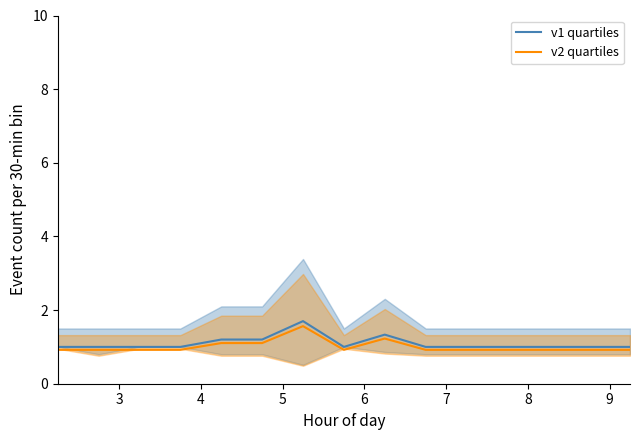

Count the v2 quartiles values in the range 0 to 1.

11